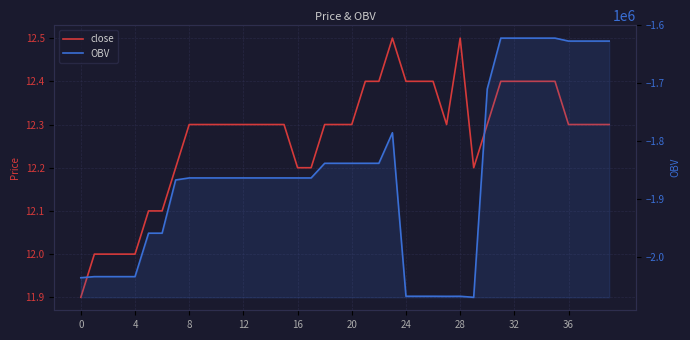

What is the difference between the maximum and minimum values in the close series?

0.6